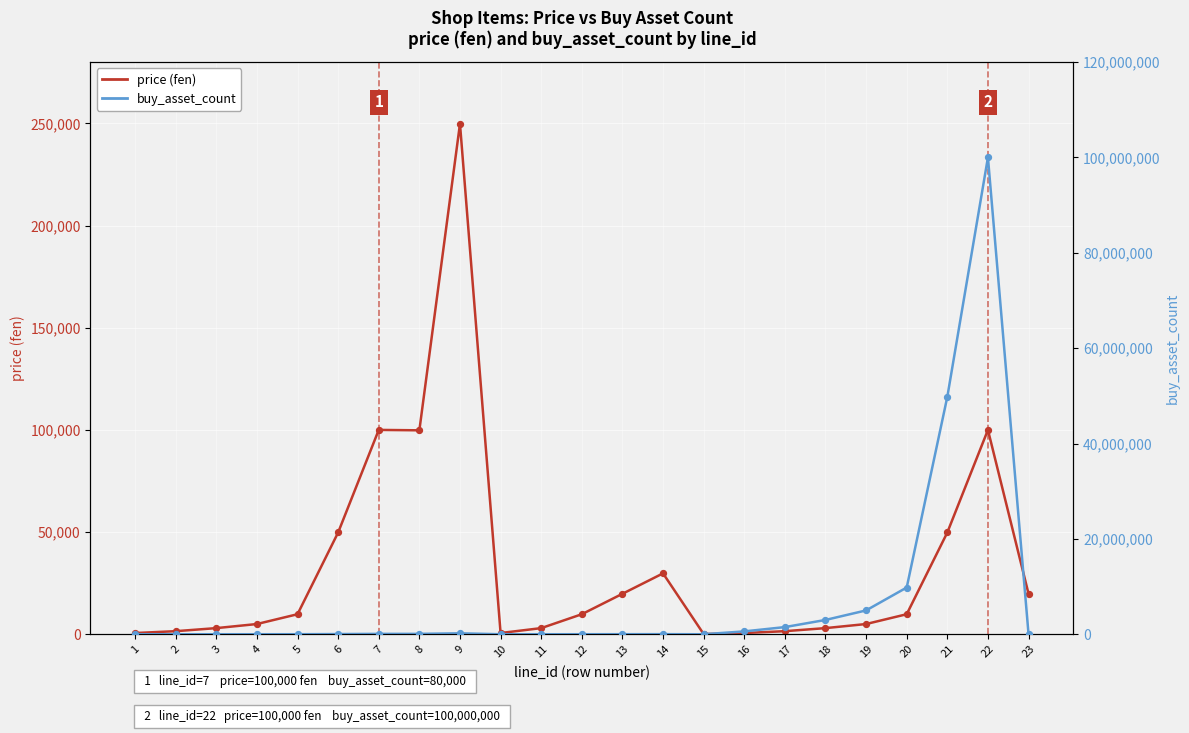

Which series has the largest total across all categories?

buy_asset_count